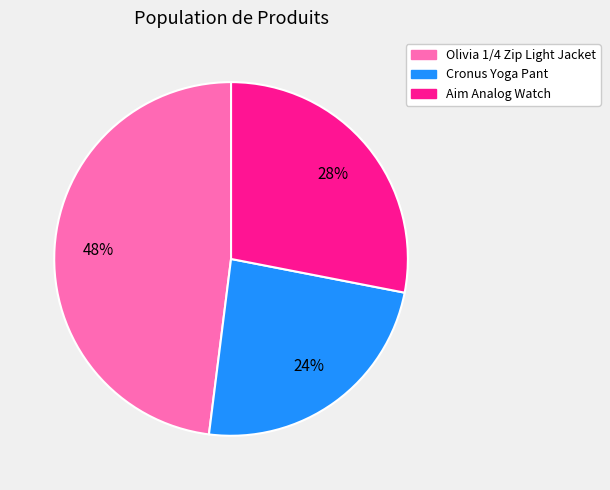

True or false: Aim Analog Watch accounts for 28% of the total.

True